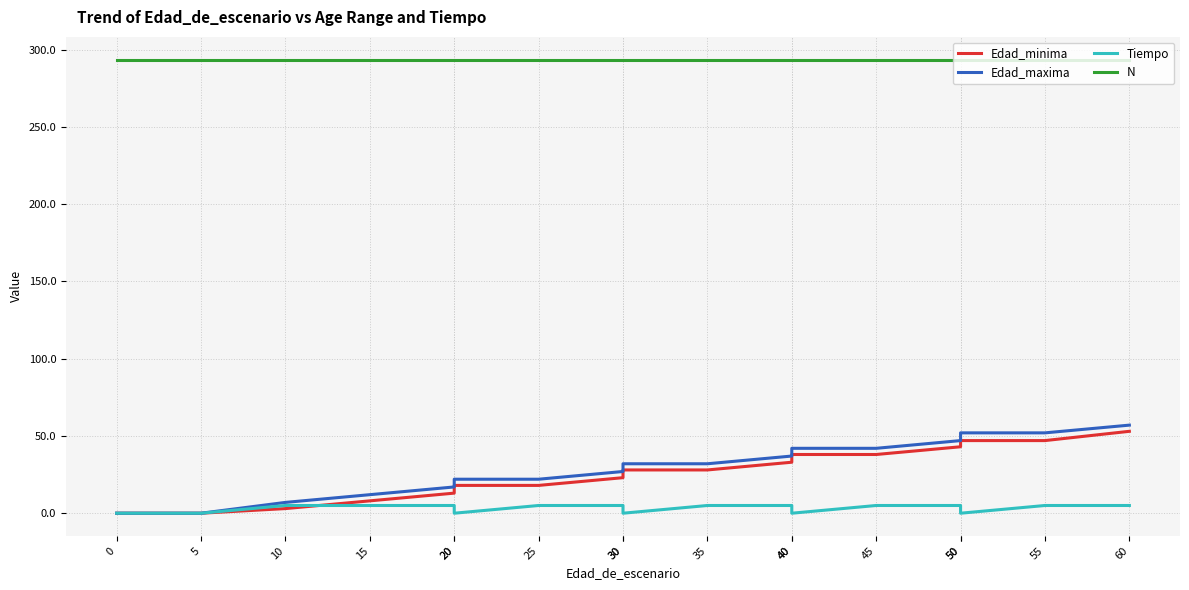

Which series changed the most between 20 and 25?

Edad_minima